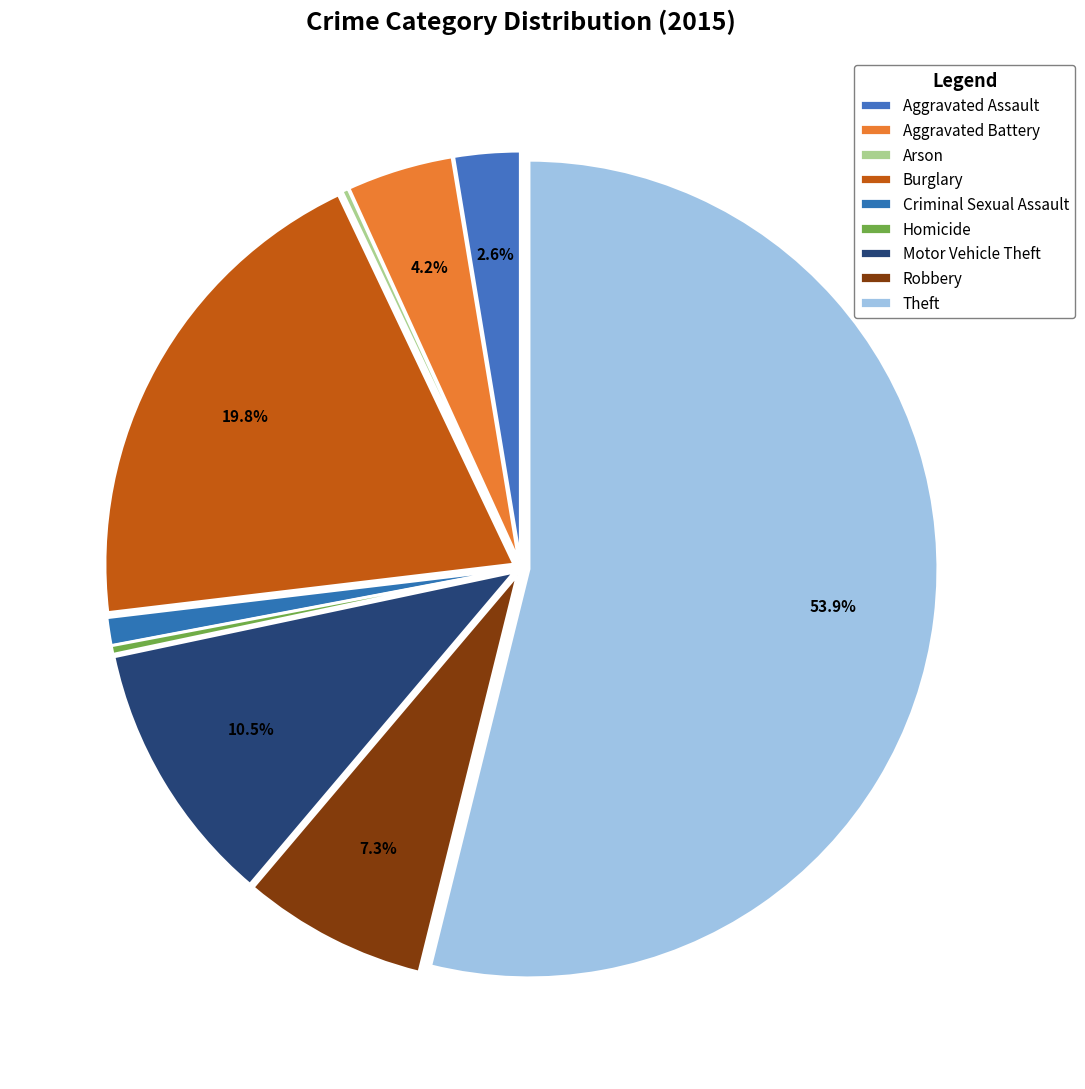

The Criminal Sexual Assault slice represents 1% of the pie. True or false?

True